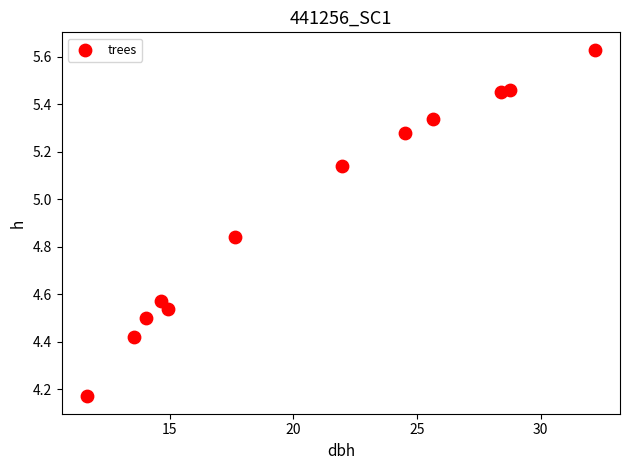

What is the average X value?

20.7